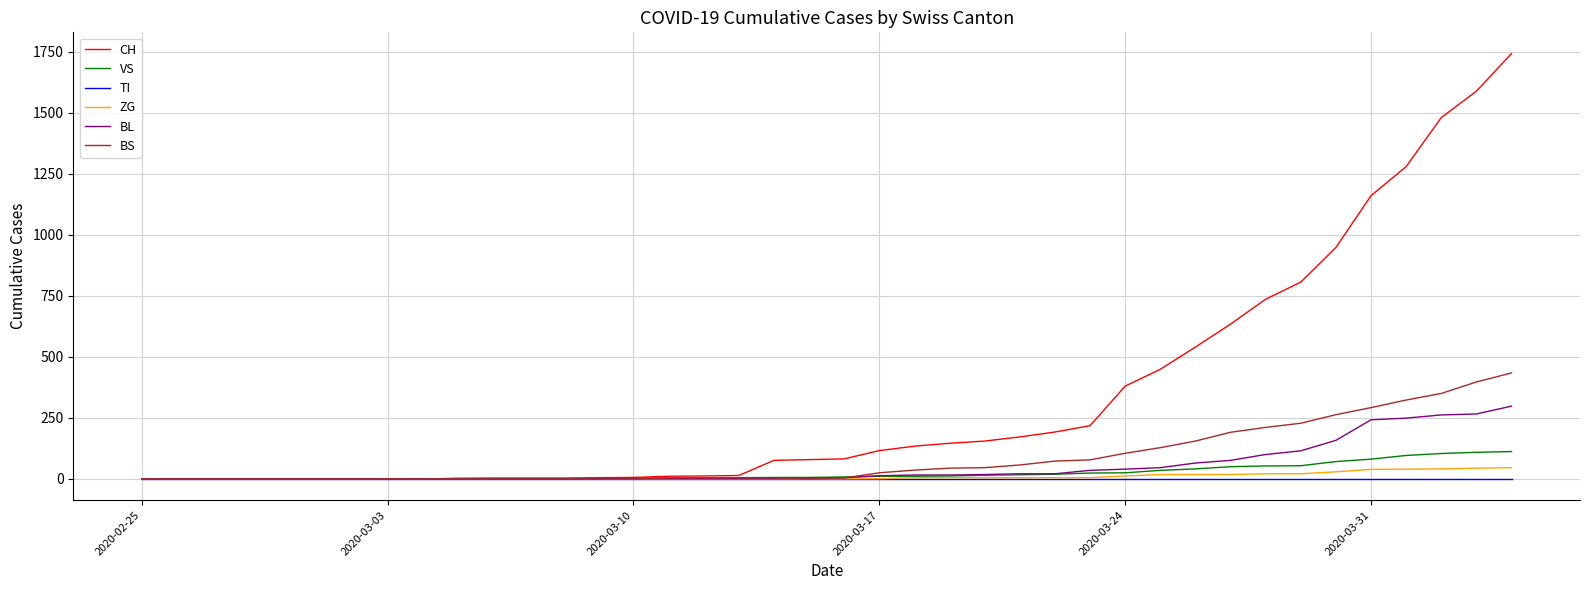

Reading left to right, what are all the values shown in this chart?

CH: 0	0	0	0	0	0	0	0	0	2	3	3	3	5	6	11	12	14	76	79	82	116	134	146	155	172	192	218	380	449	540	634	736	806	948	1160	1279	1480	1588	1742
VS: 0	0	0	0	0	0	0	0	0	2	2	2	2	2	2	3	3	5	6	6	8	11	11	12	15	17	19	24	25	35	41	50	53	54	71	81	96	104	109	112
TI: 0	0	0	0	0	0	0	0	0	0	0	0	0	0	0	0	0	0	0	0	0	0	0	0	0	0	0	0	0	0	0	0	0	0	0	0	0	0	0	0
ZG: 0	0	0	0	0	0	0	0	0	0	0	0	0	0	0	0	0	0	0	0	0	1	5	5	5	5	5	5	12	18	18	18	21	21	29	39	40	41	44	46
BL: 0	0	0	0	0	0	0	0	0	0	0	0	0	1	2	2	2	2	2	2	5	13	16	16	18	21	21	35	40	46	65	76	100	115	158	242	249	262	266	298
BS: 0	0	0	0	0	0	0	0	0	0	0	0	0	0	0	4	4	4	4	0	4	25	36	44	46	57	73	78	105	128	155	191	211	228	263	292	323	350	397	434